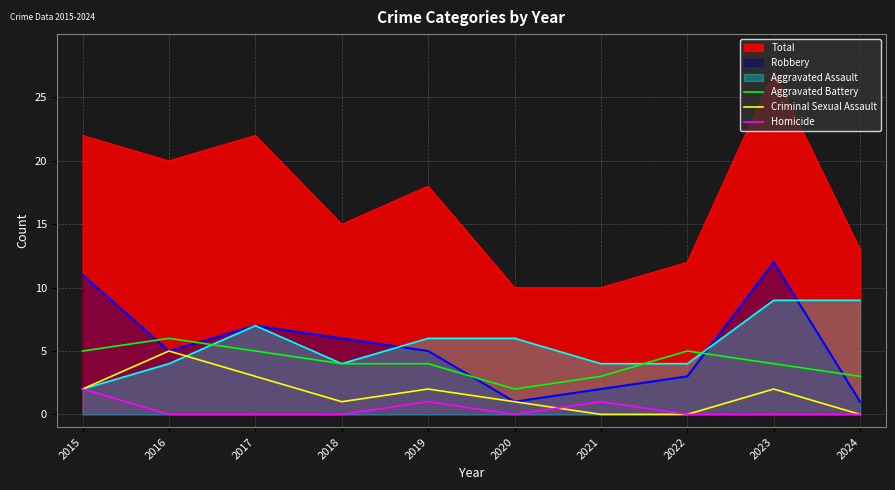

True or false: Aggravated Battery and Criminal Sexual Assault cross at least once.

False